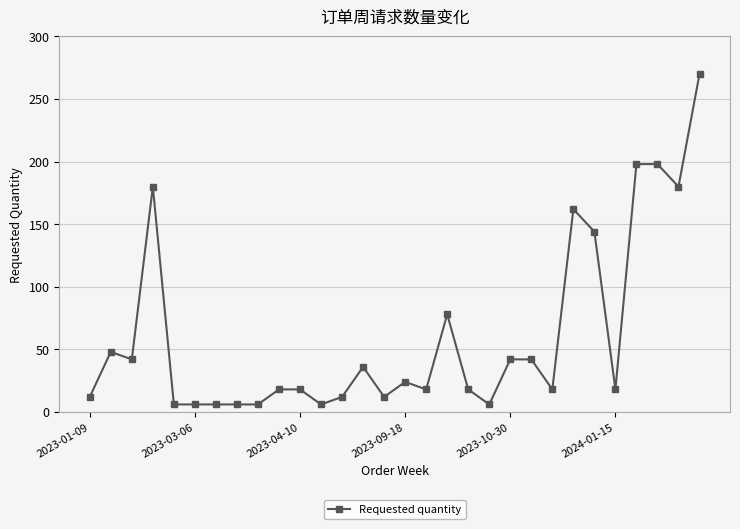

True or false: the data has more than 0 interior local peaks.

True